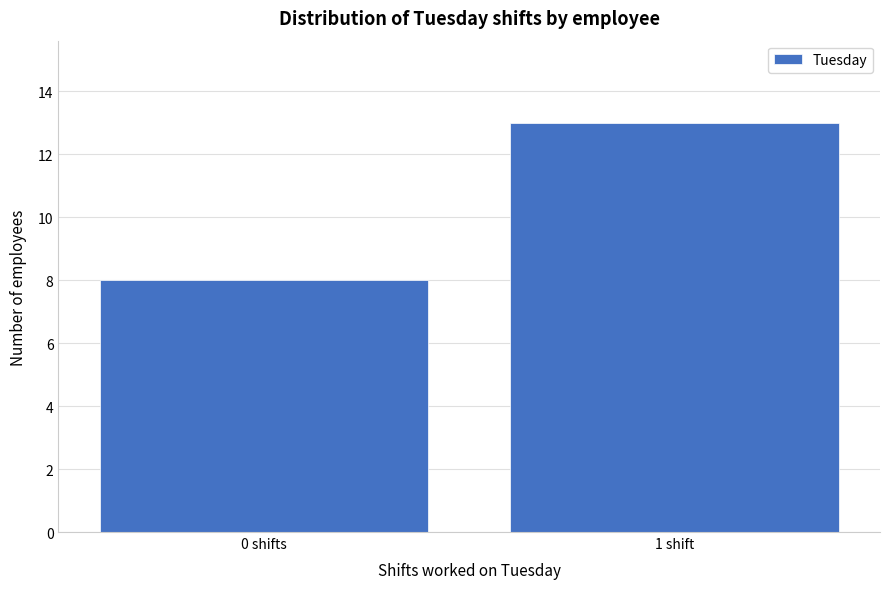

Reading left to right, transcribe all the data shown in this chart.

8	13